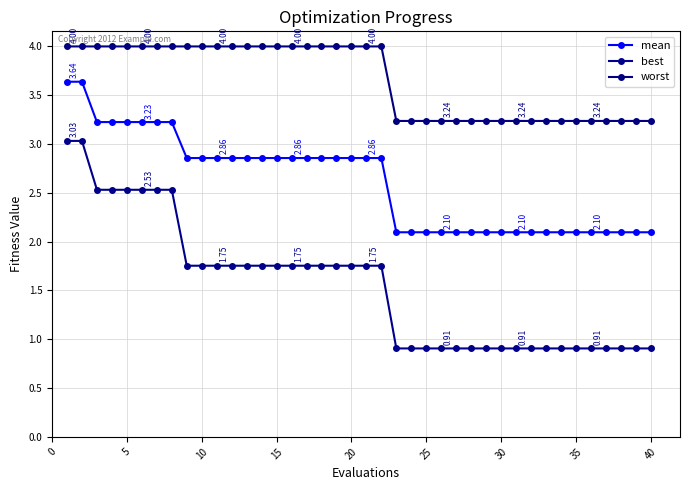

What is the minimum value for best?

0.9